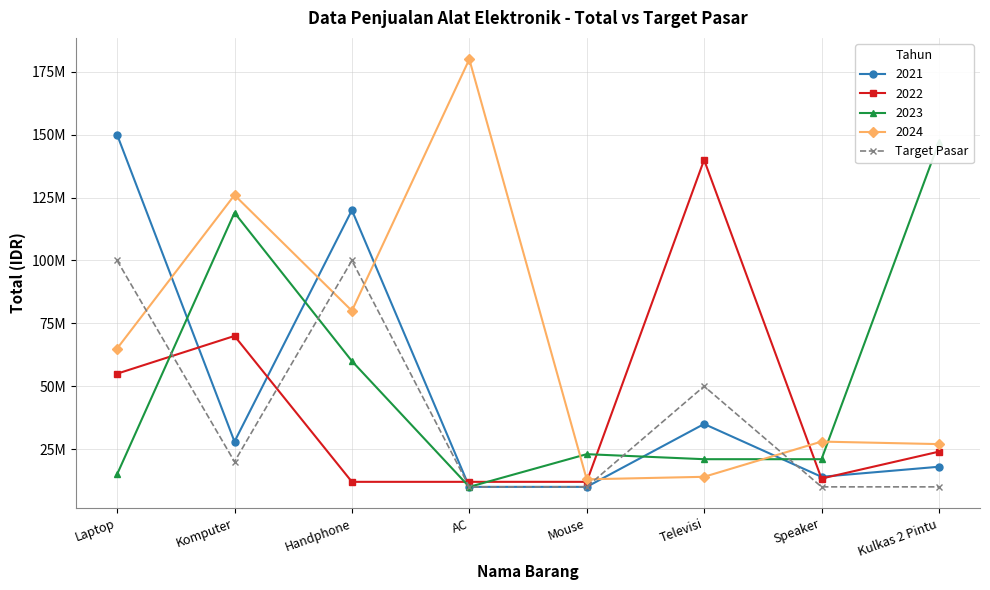

What is the sum of the values at Televisi and Laptop?

150000000